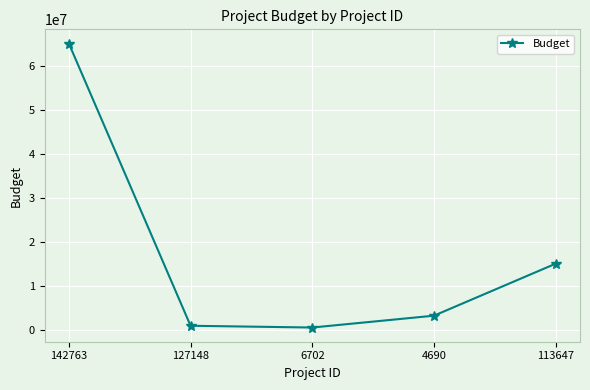

What position from the right is 142763?

5